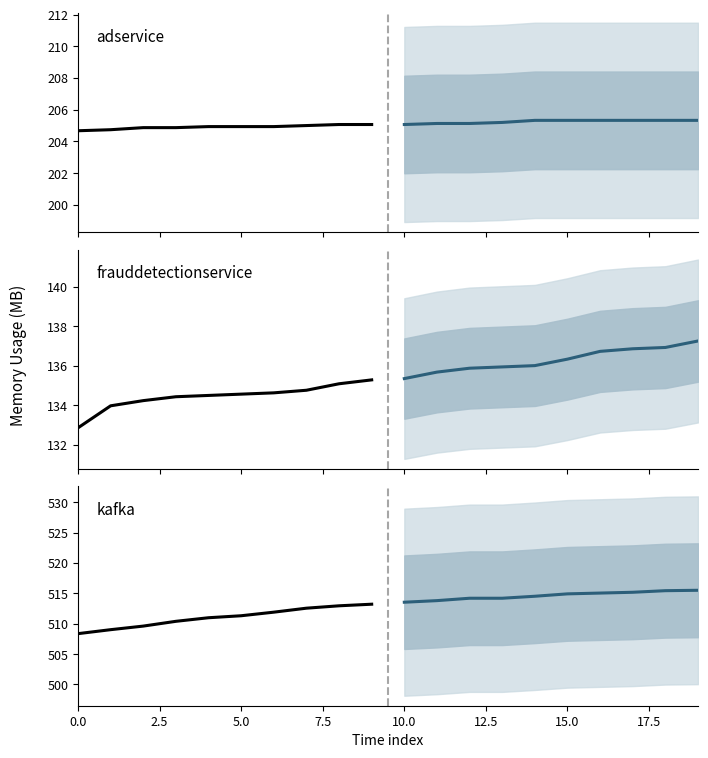

Reading right to left, what are all the values shown in this chart?

opentelemetry-demo/adservice: 205.1	205.1	205.0	204.9	204.9	204.9	204.9	204.9	204.7	204.7
opentelemetry-demo/adservice (projected): 205.3	205.3	205.3	205.3	205.3	205.3	205.2	205.1	205.1	205.1
opentelemetry-demo/frauddetectionservice: 135.3	135.1	134.8	134.6	134.6	134.5	134.4	134.2	134.0	132.9
opentelemetry-demo/frauddetectionservice (projected): 137.2	136.9	136.9	136.7	136.3	136.0	135.9	135.9	135.7	135.3
opentelemetry-demo/kafka: 513.2	513.0	512.6	511.9	511.3	511.0	510.4	509.6	509.0	508.4
opentelemetry-demo/kafka (projected): 515.5	515.4	515.2	515.0	514.9	514.5	514.2	514.2	513.8	513.5